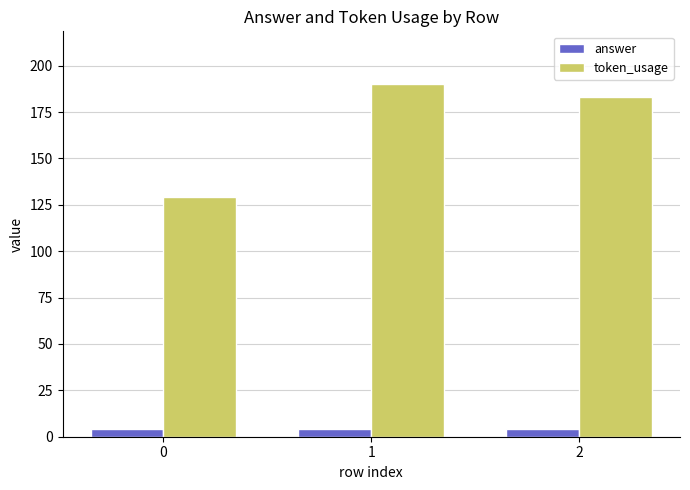

How many data points does each series have?

3